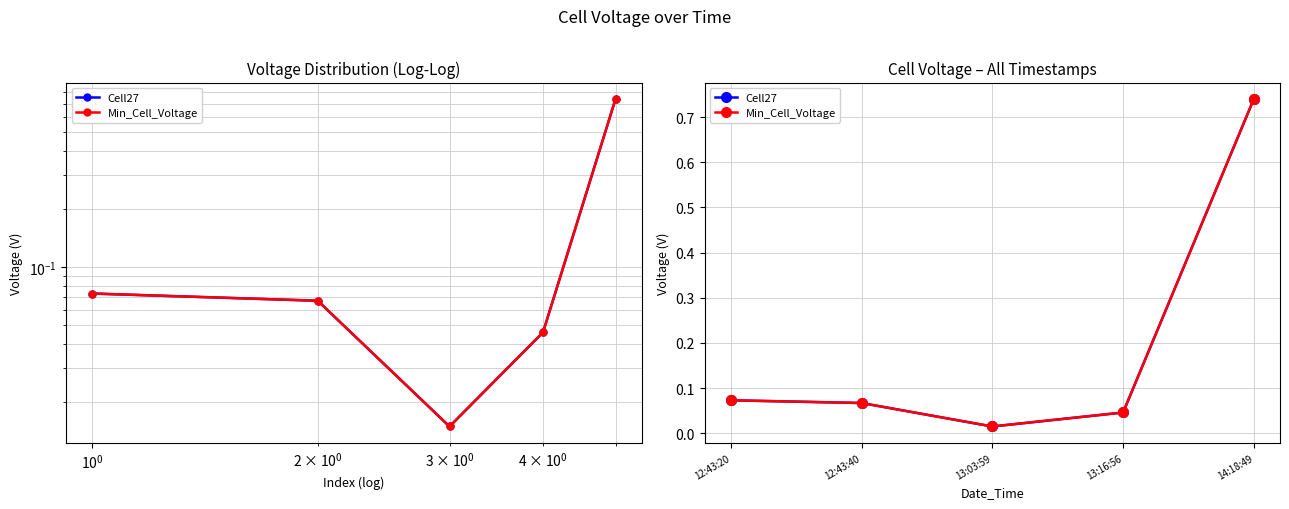

Count the number of data series in this chart.

2